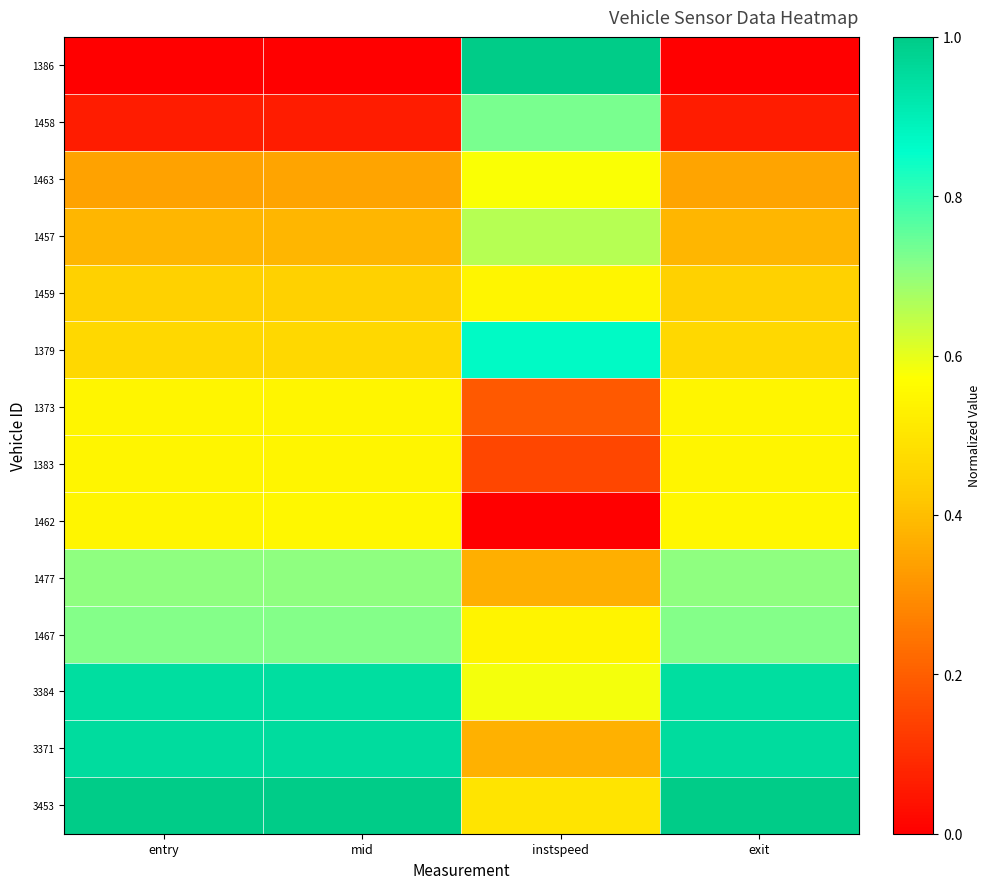

Reading right to left, extract all data points from this chart.

1386: exit=0.0	instspeed=1.0	mid=0.0	entry=0.0
1458: exit=0.1	instspeed=0.7	mid=0.1	entry=0.1
1463: exit=0.3	instspeed=0.6	mid=0.3	entry=0.3
1457: exit=0.4	instspeed=0.7	mid=0.4	entry=0.4
1459: exit=0.4	instspeed=0.5	mid=0.4	entry=0.4
1379: exit=0.5	instspeed=0.9	mid=0.5	entry=0.5
1373: exit=0.5	instspeed=0.2	mid=0.5	entry=0.5
1383: exit=0.5	instspeed=0.2	mid=0.5	entry=0.5
1462: exit=0.5	instspeed=0.0	mid=0.5	entry=0.5
1477: exit=0.7	instspeed=0.4	mid=0.7	entry=0.7
1467: exit=0.7	instspeed=0.5	mid=0.7	entry=0.7
3384: exit=0.9	instspeed=0.6	mid=0.9	entry=0.9
3371: exit=1.0	instspeed=0.4	mid=1.0	entry=1.0
3453: exit=1.0	instspeed=0.5	mid=1.0	entry=1.0